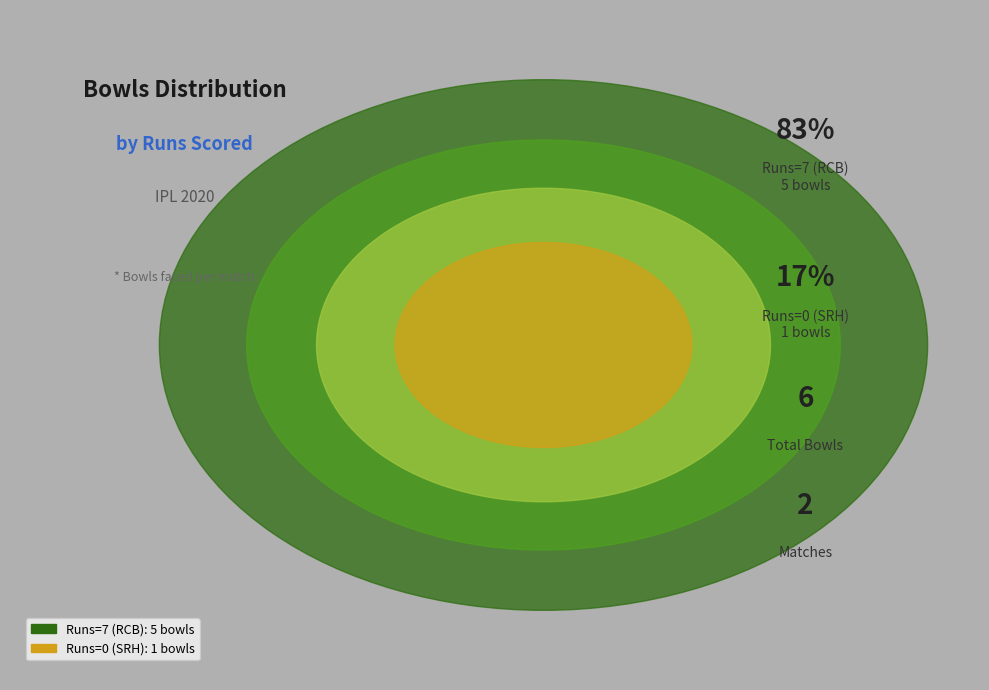

To the nearest percent, what is the average slice percentage?

50%